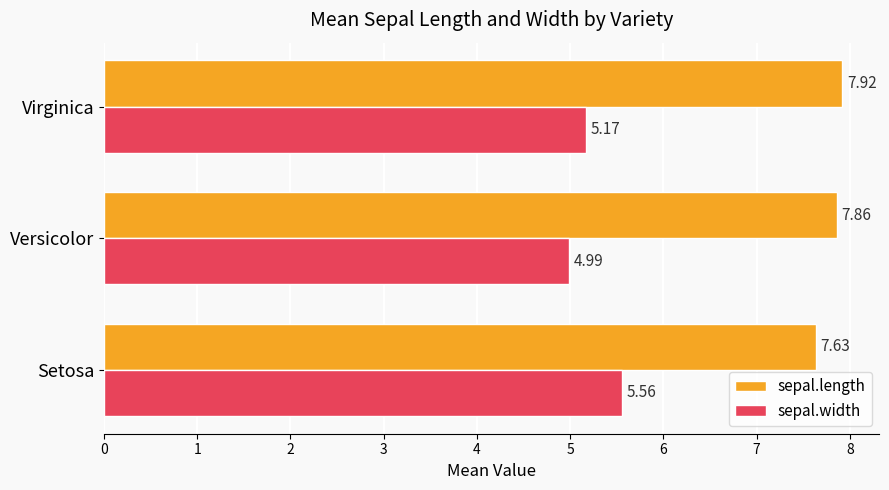

How many values in the sepal.width series exceed 5?

2